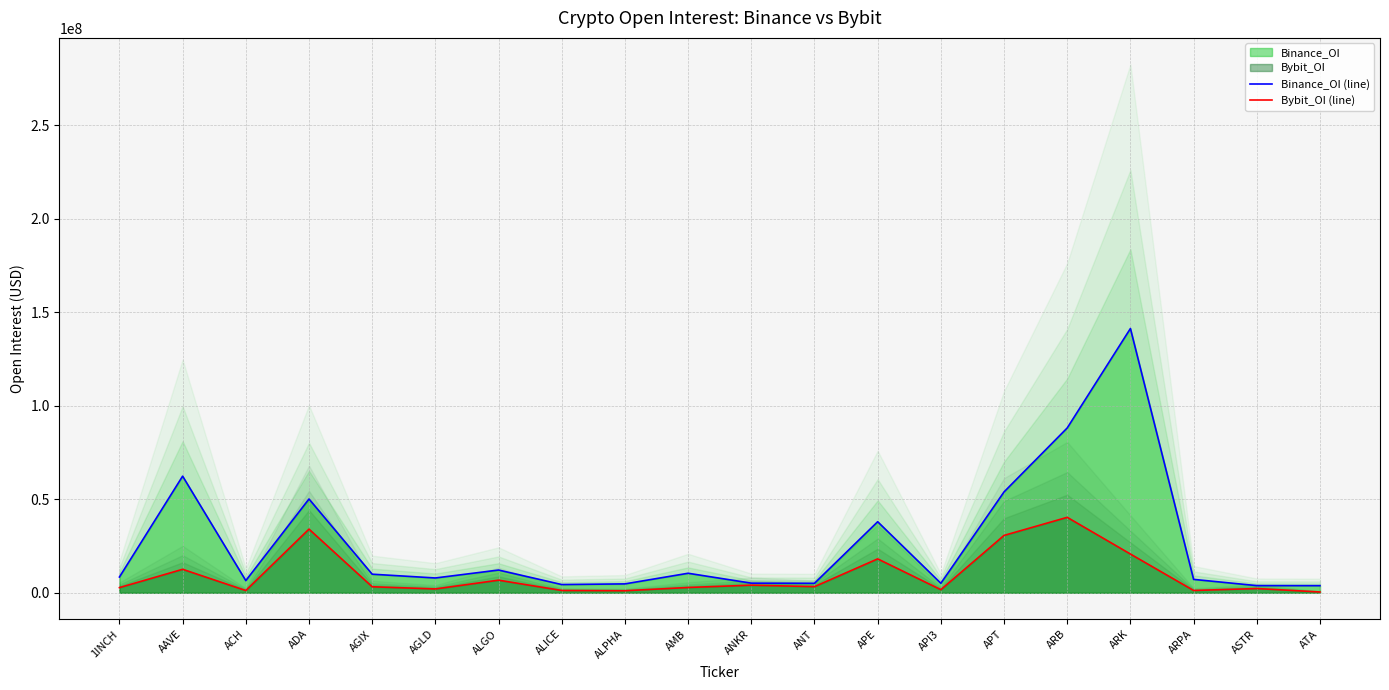

Reading left to right, transcribe all the data shown in this chart.

Binance_OI (line): 1INCH=8417544	AAVE=62381164	ACH=6496502	ADA=50157784	AGIX=9922900	AGLD=7906844	ALGO=12146484	ALICE=4381510	ALPHA=4741298	AMB=10425831	ANKR=5127756	ANT=5054032	APE=37992192	API3=5055353	APT=53957723	ARB=88176186	ARK=141369450	ARPA=7144176	ASTR=3813376	ATA=3784313
Bybit_OI (line): 1INCH=2751735	AAVE=12546018	ACH=1184237	ADA=34045530	AGIX=3203558	AGLD=2039291	ALGO=6731603	ALICE=1213503	ALPHA=1071194	AMB=2815666	ANKR=4053508	ANT=3261793	APE=18124686	API3=1638633	APT=30679770	ARB=40348158	ARK=20712429	ARPA=1208309	ASTR=2243467	ATA=410705